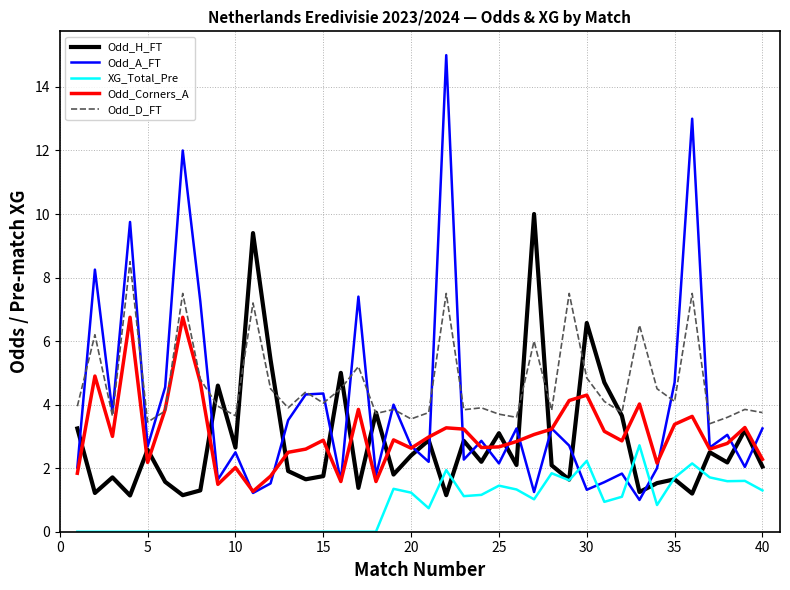

What is the greatest value displayed?

15.0